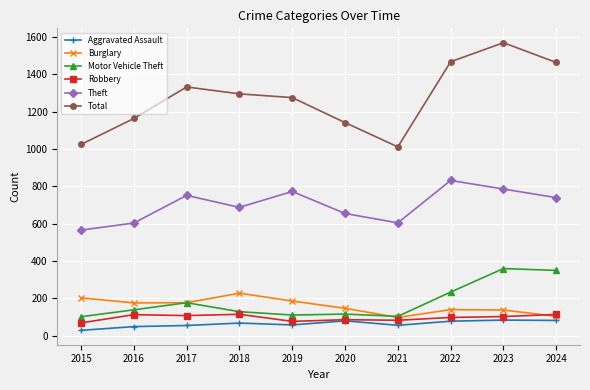

At how many categories does at least one series exceed 1375?

3